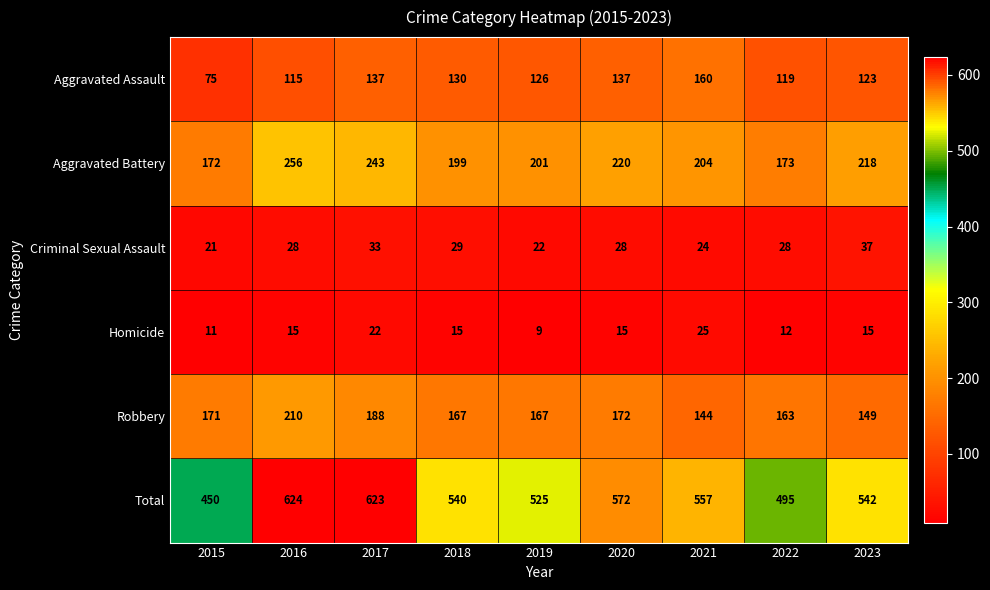

How many values in the Homicide series are below 15?

3